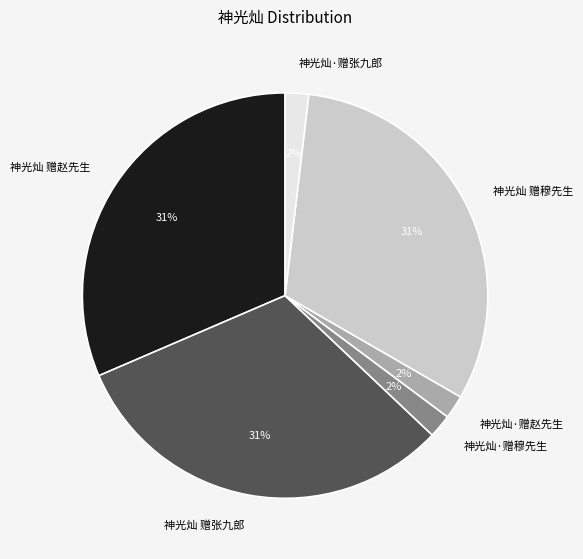

To the nearest percent, what is the combined percentage of 神光灿 赠张九郎 and 神光灿·赠张九郎?

33%